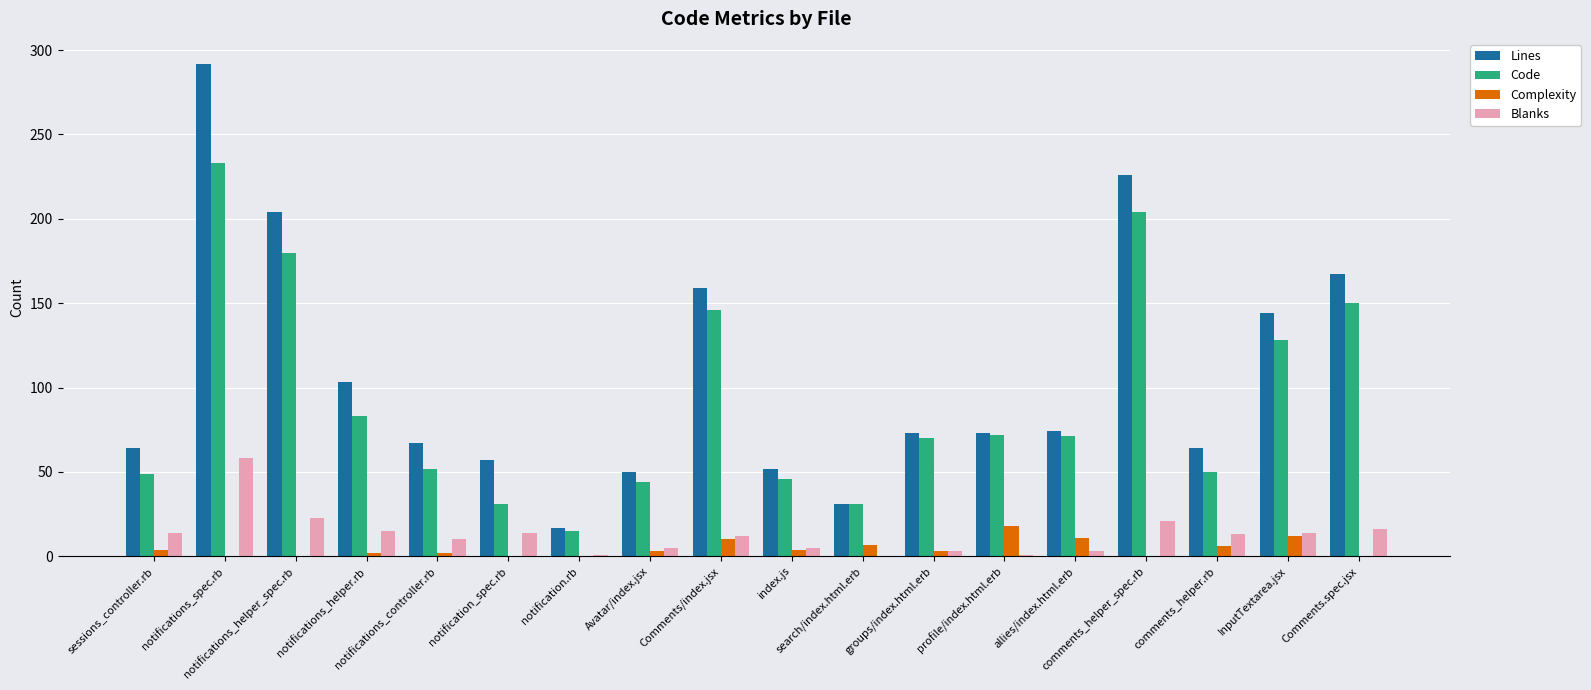

How many categories are shown in the chart?

18